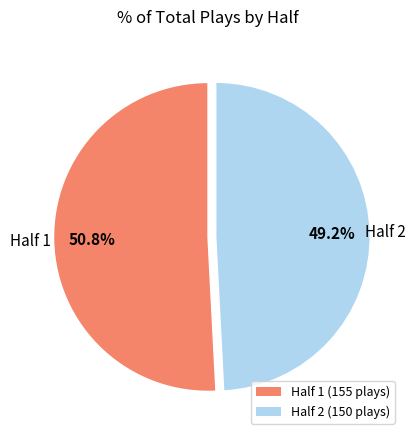

Approximately how many times larger is the value at Half 1 (155 plays) compared to Half 2 (150 plays)?

1.0